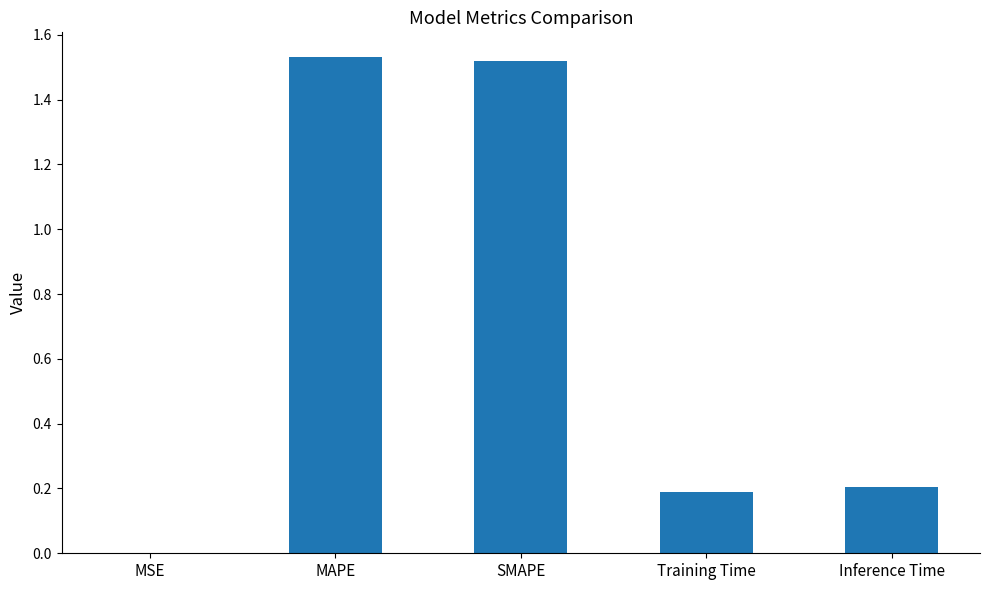

Is it true that the value at SMAPE is 2.3?

False